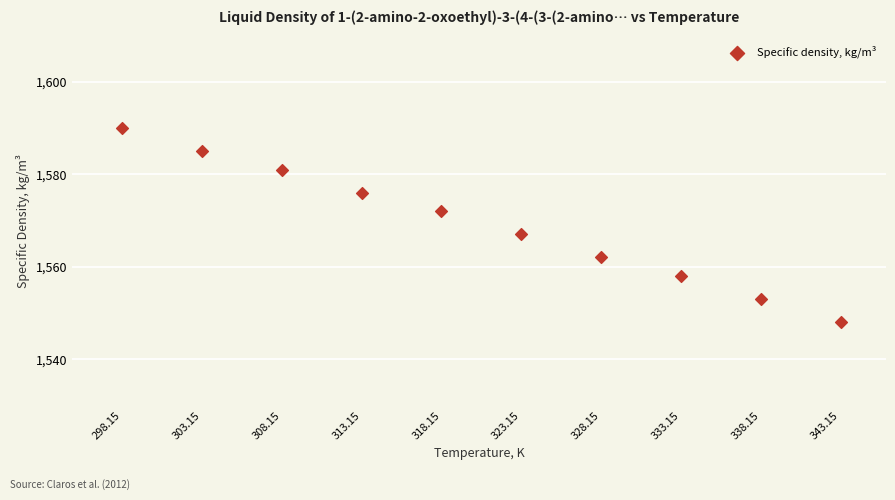

What Y value in the scatter plot is closest to 1569?

1567